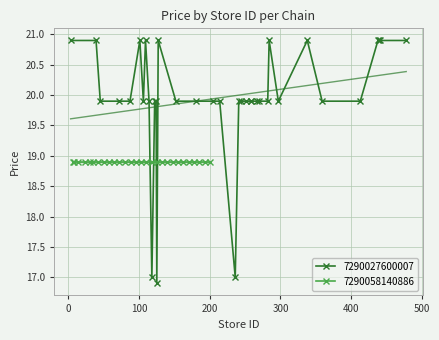

What is the maximum value for 7290027600007?

20.9